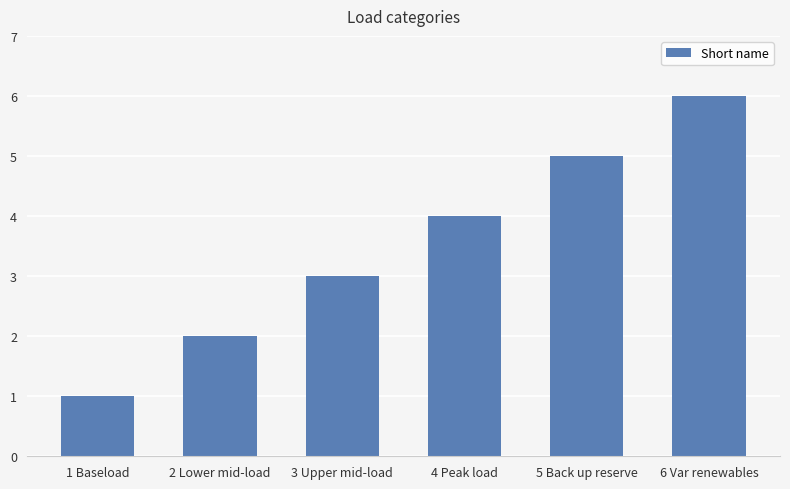

Between 2 Lower mid-load and 3 Upper mid-load, which is larger?

3 Upper mid-load